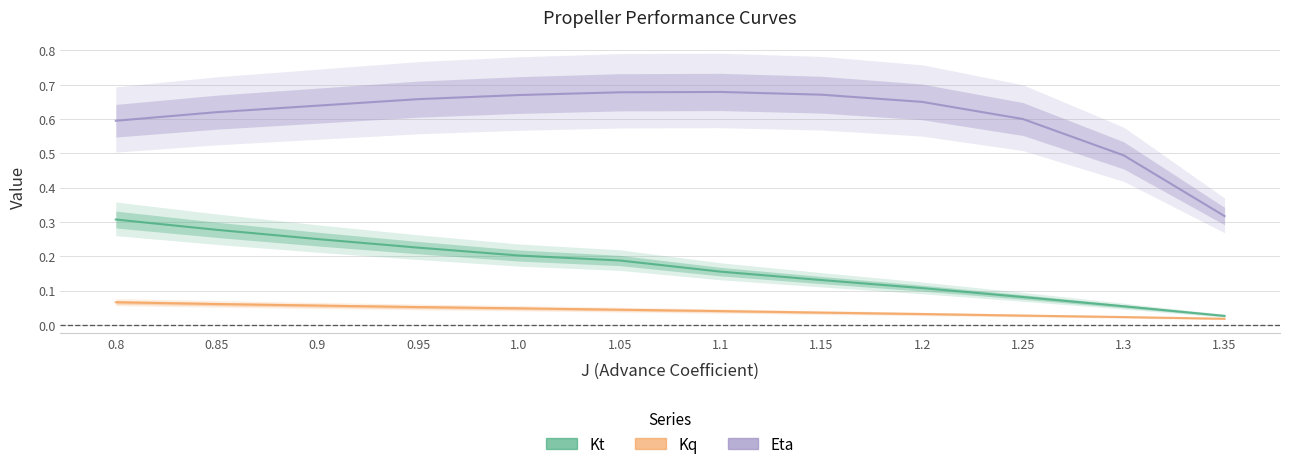

Between 1.05 and 1.3, which series saw the biggest shift?

Eta